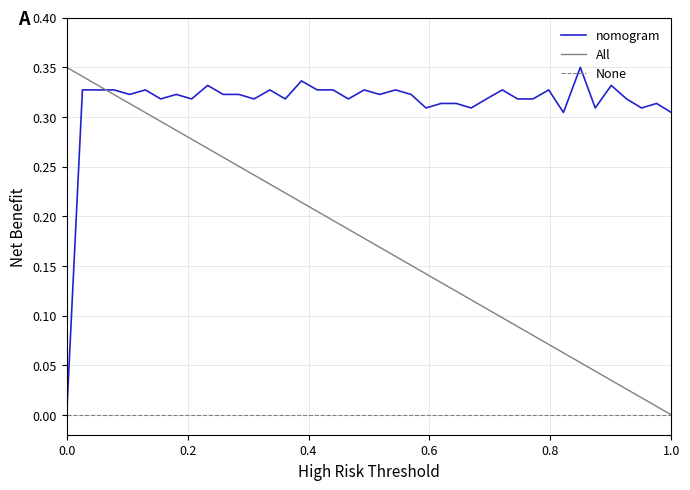

Which series has the largest total across all categories?

nomogram